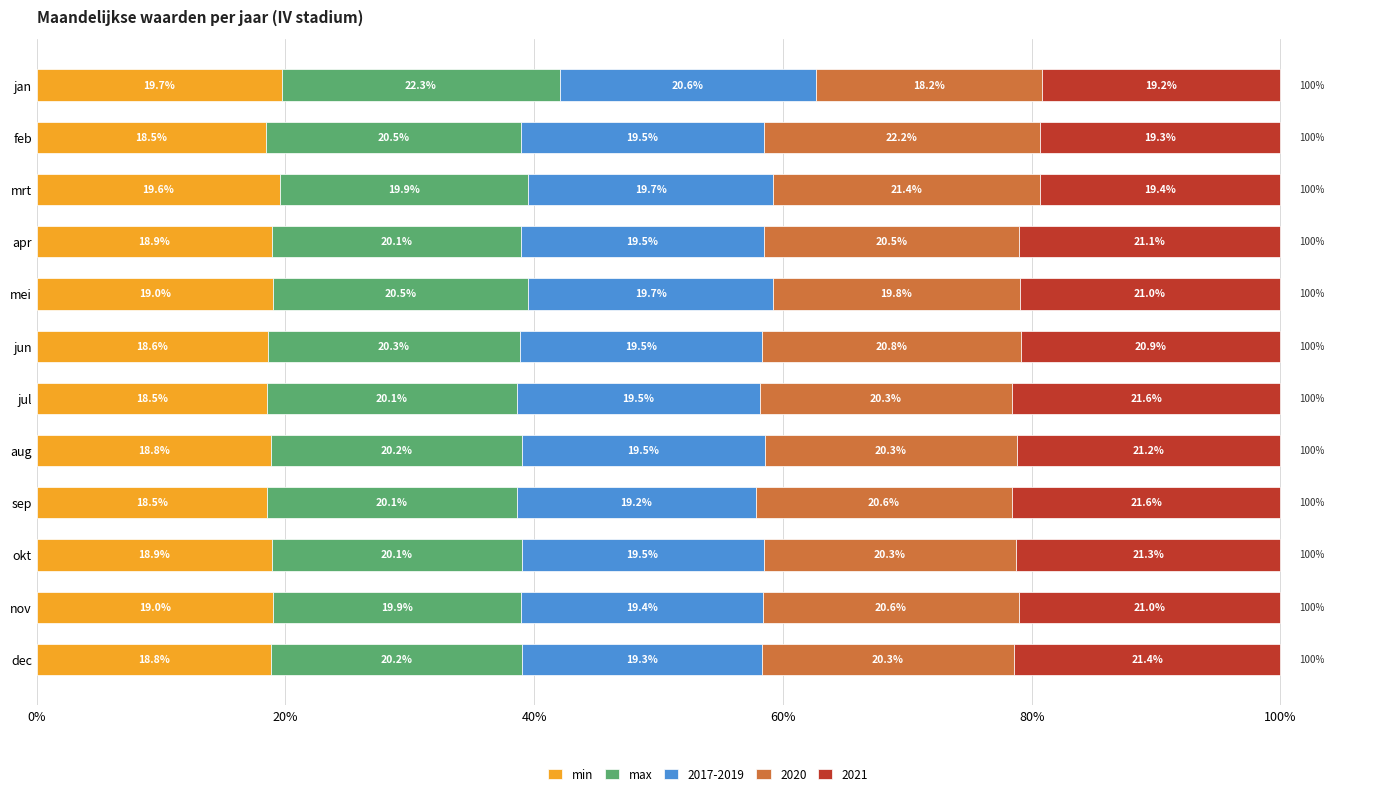

True or false: min has a value of 32.0 at nov.

False